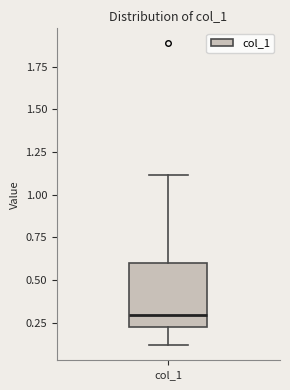

Read this box plot against the y-axis: the position of the median line, the range covered by the box, and the ends of both whiskers. The values are not printed on the chart, so give them approximately, as read against the axis.

median 0.3, box 0.2 to 0.6, whiskers 0.1 to 1.1